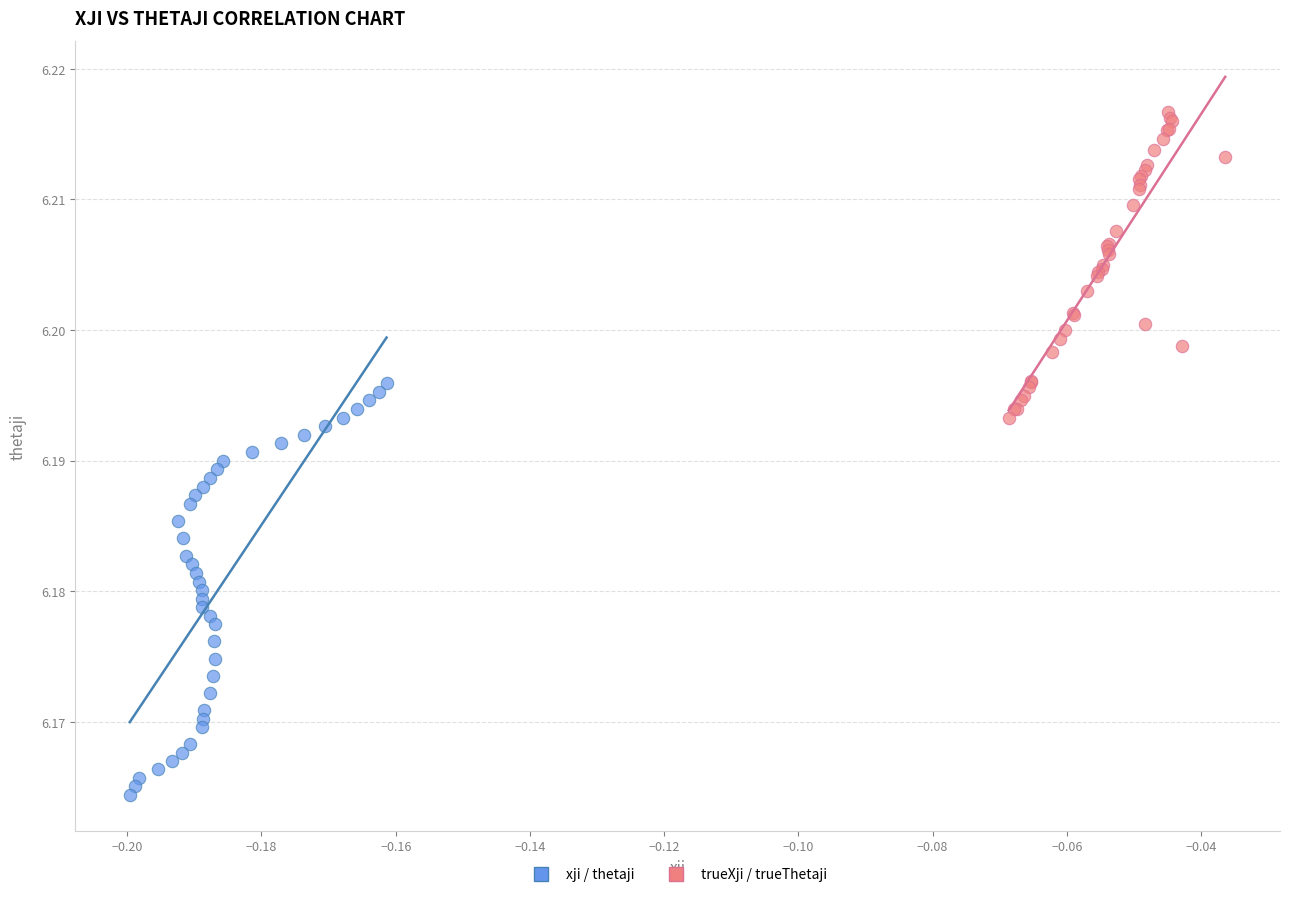

Which series contains the highest Y value?

trueXji / trueThetaji